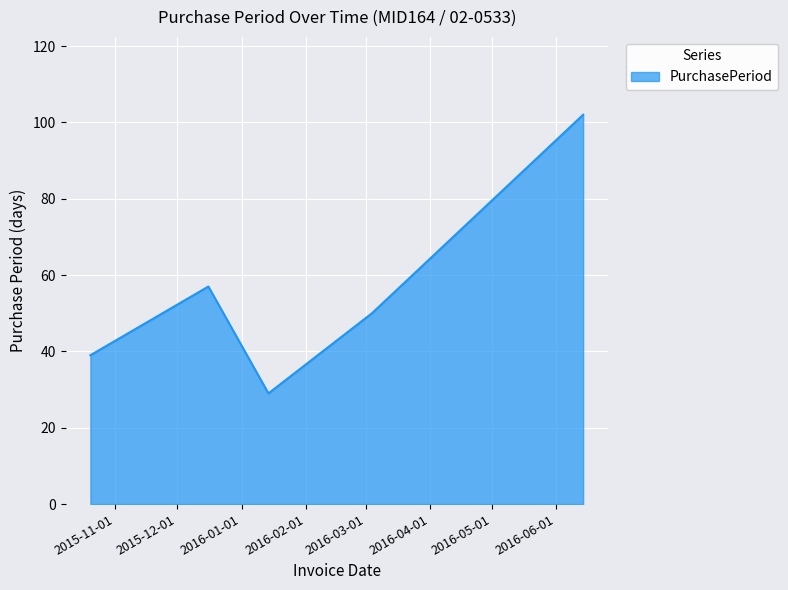

What is the difference between the maximum and second lowest values?

63